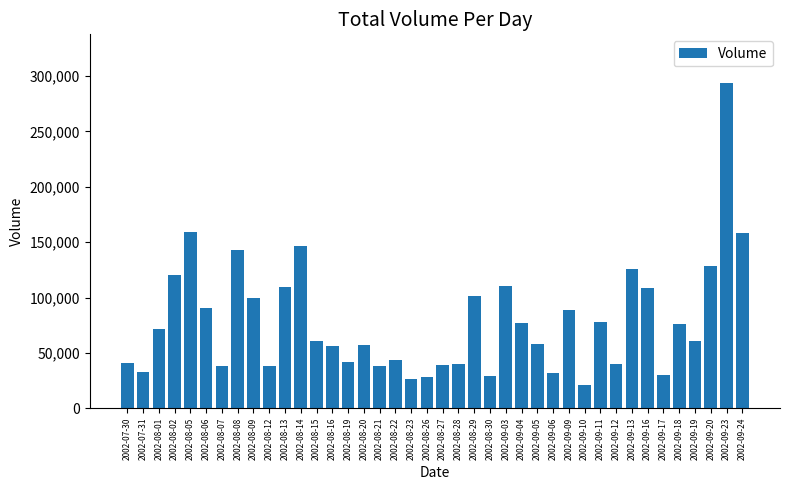

At which category does the chart reach its peak across all series?

2002-09-23